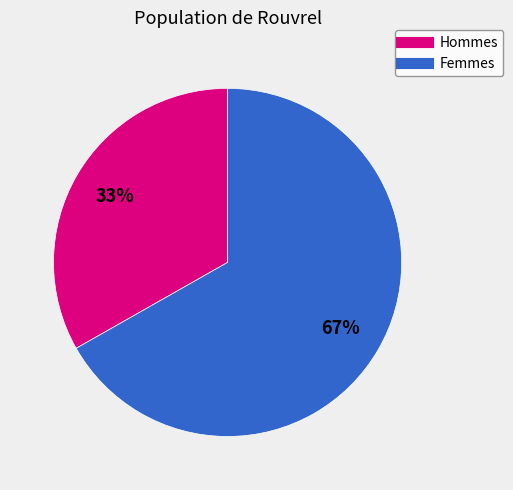

To the nearest percent, what is the average slice percentage?

50%